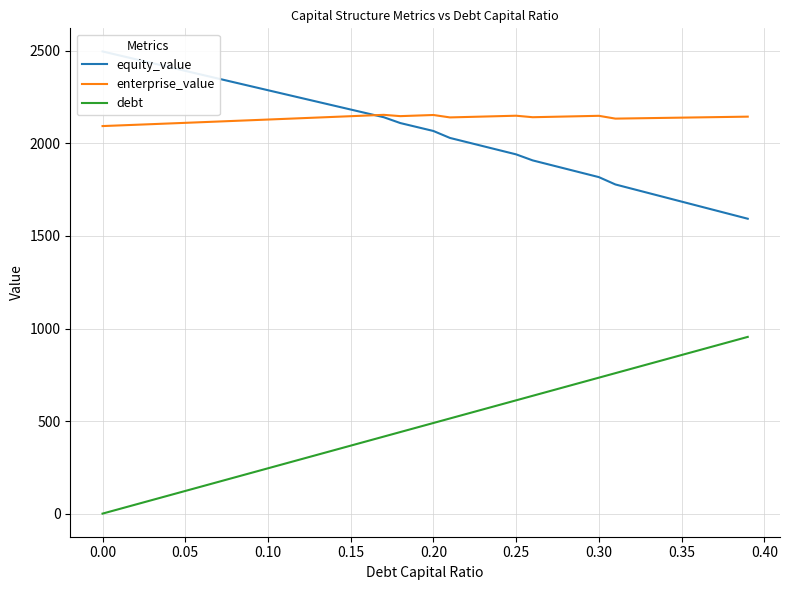

The enterprise_value series shows 2093.7 at 0.00. True or false?

True